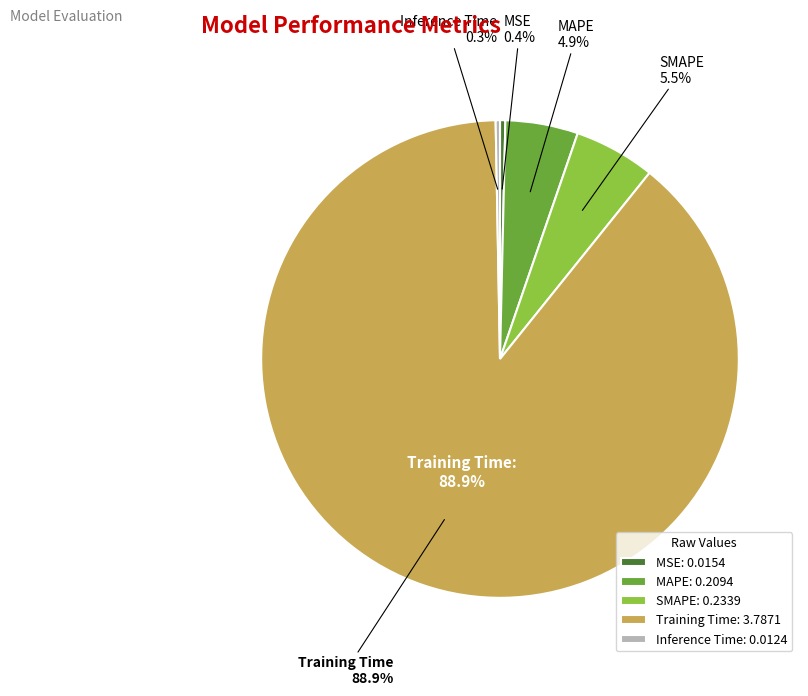

Is it true that SMAPE is 1% of the pie?

False